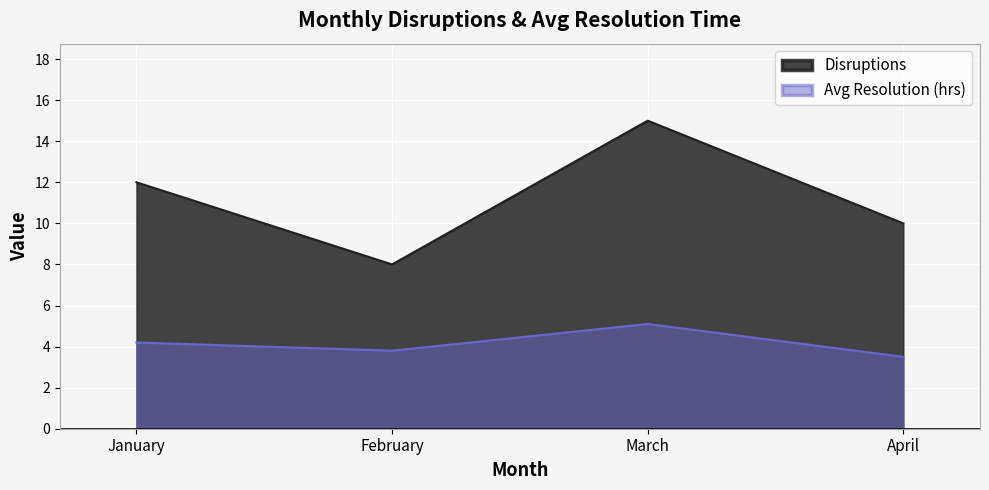

Reading left to right, list all the values displayed in this chart.

Disruptions: January=12.0	February=8.0	March=15.0	April=10.0
Avg Resolution (hrs): January=4.2	February=3.8	March=5.1	April=3.5